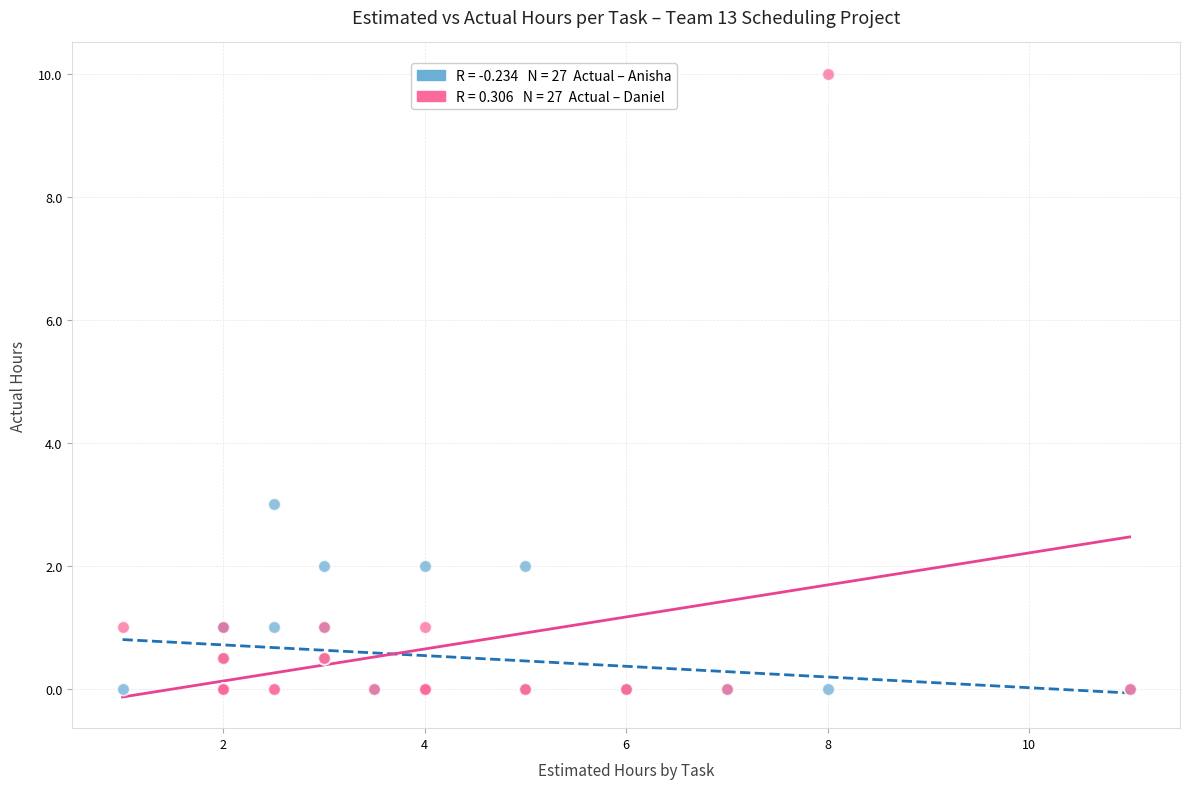

Across all series, what Y value is closest to 5?

3.0